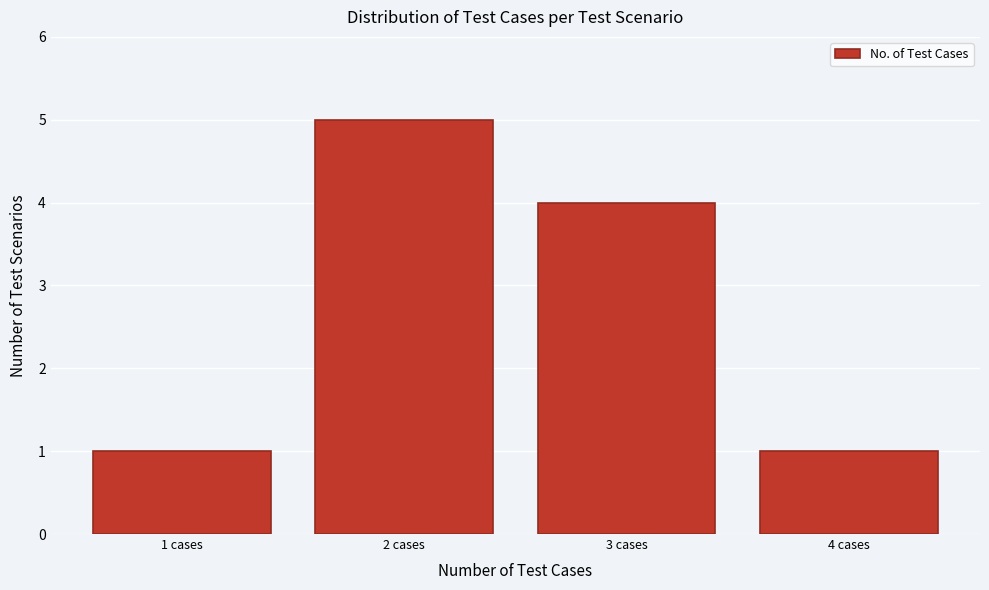

Reading left to right, extract all data points from this chart.

1 cases=1	2 cases=5	3 cases=4	4 cases=1